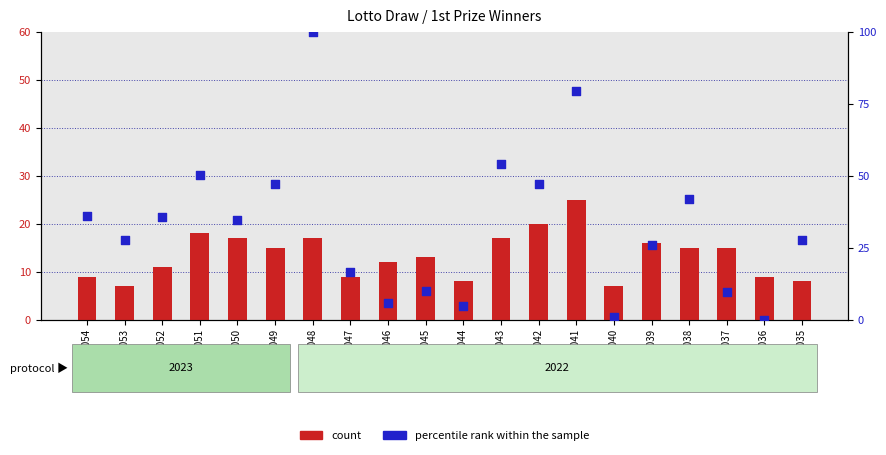

Is the value of percentile rank within the sample at Round 1049 greater than the value of count at Round 1052?

Yes